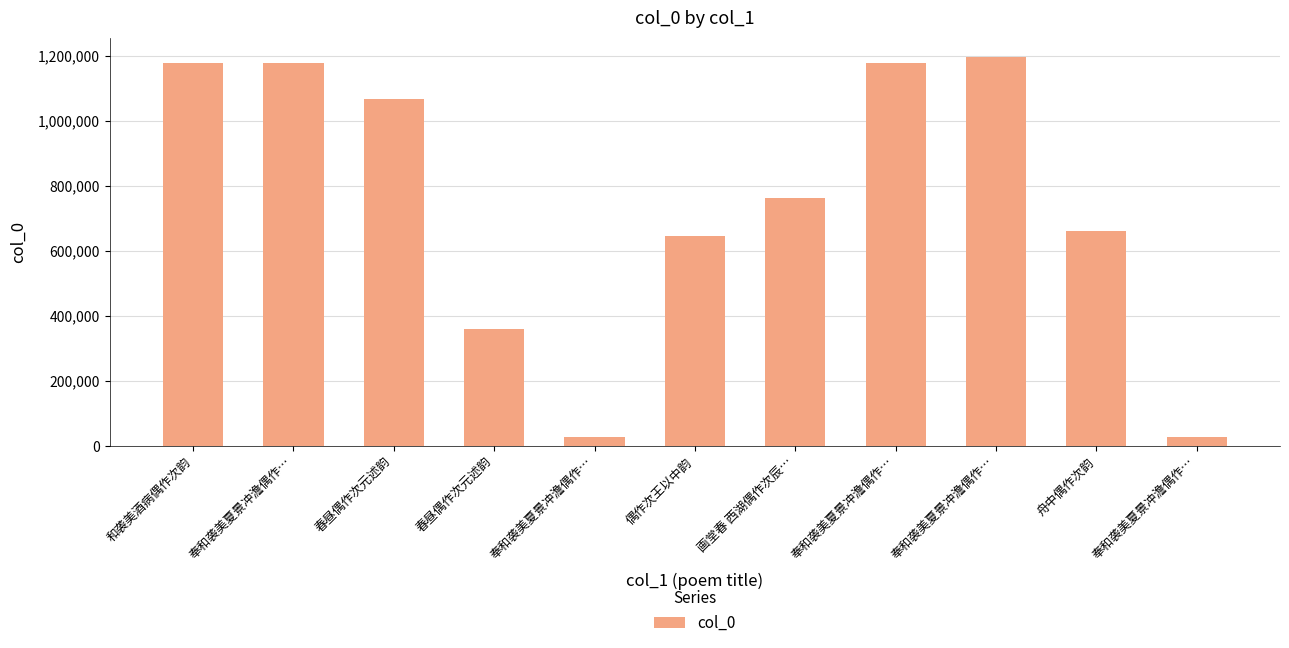

Count the number of categories in the chart.

11